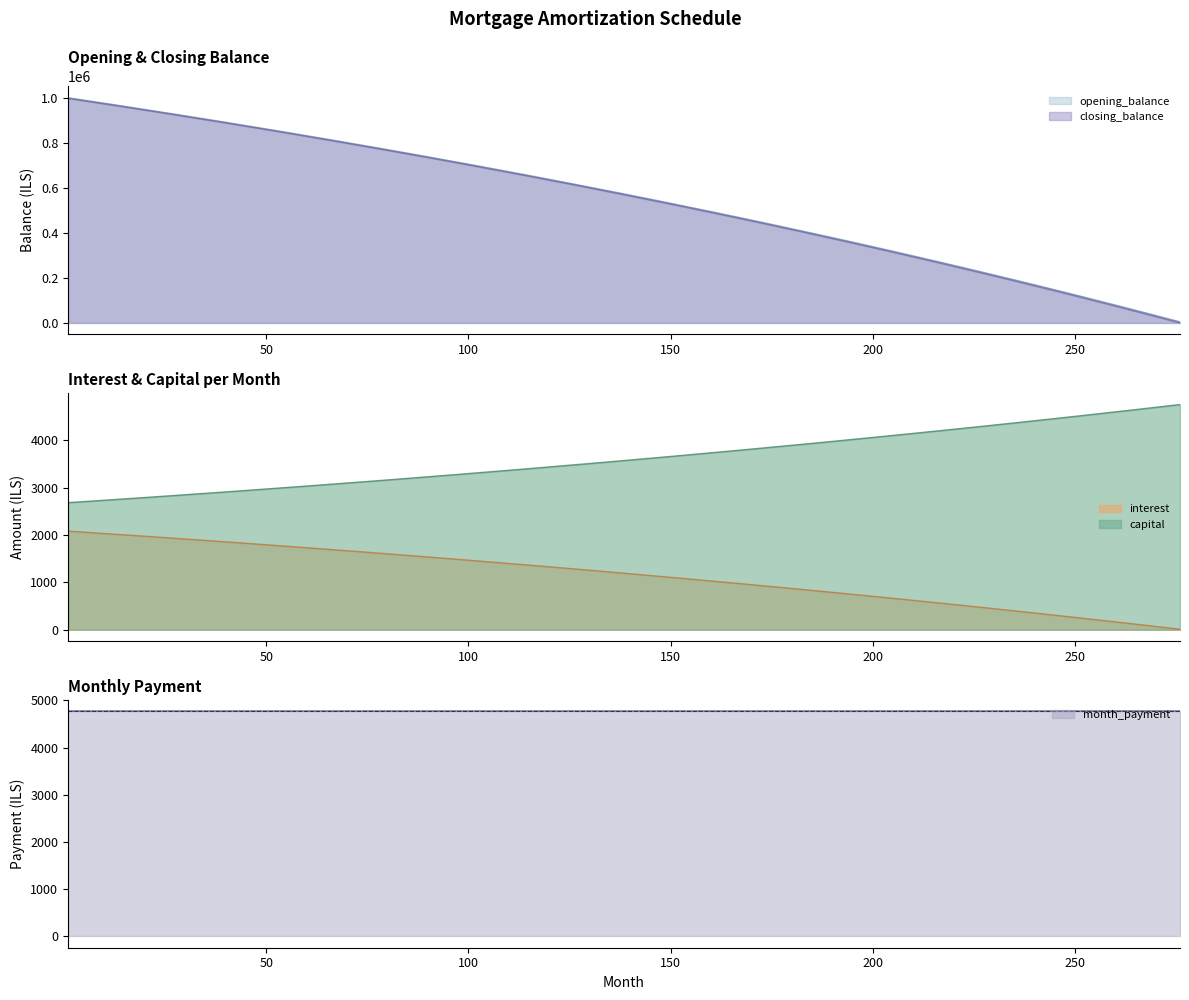

True or false: capital and interest intersect in this chart.

False